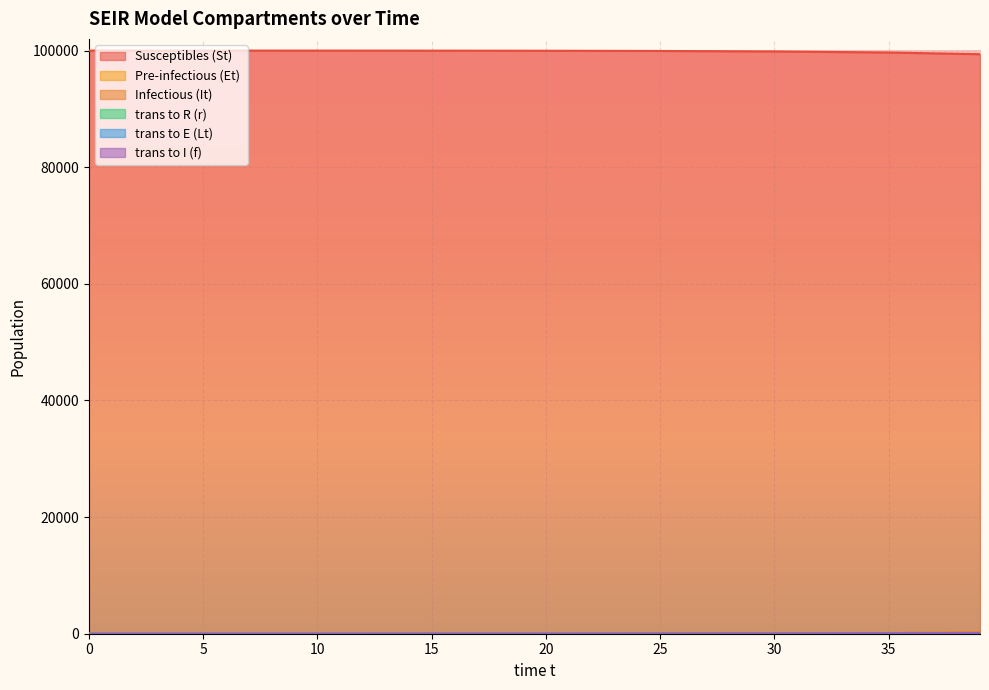

Does the chart display data point markers on the line(s)?

No